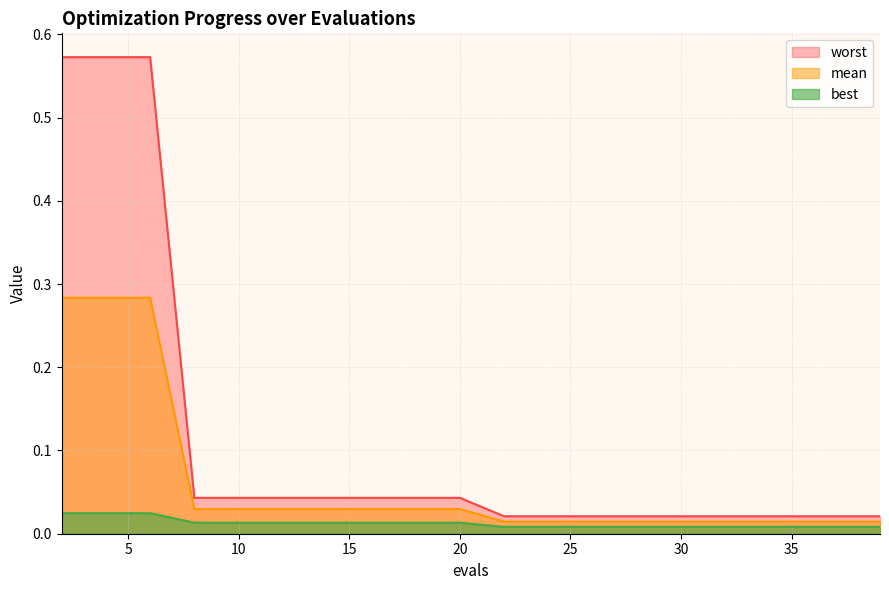

At which label is best closest to 0?

22